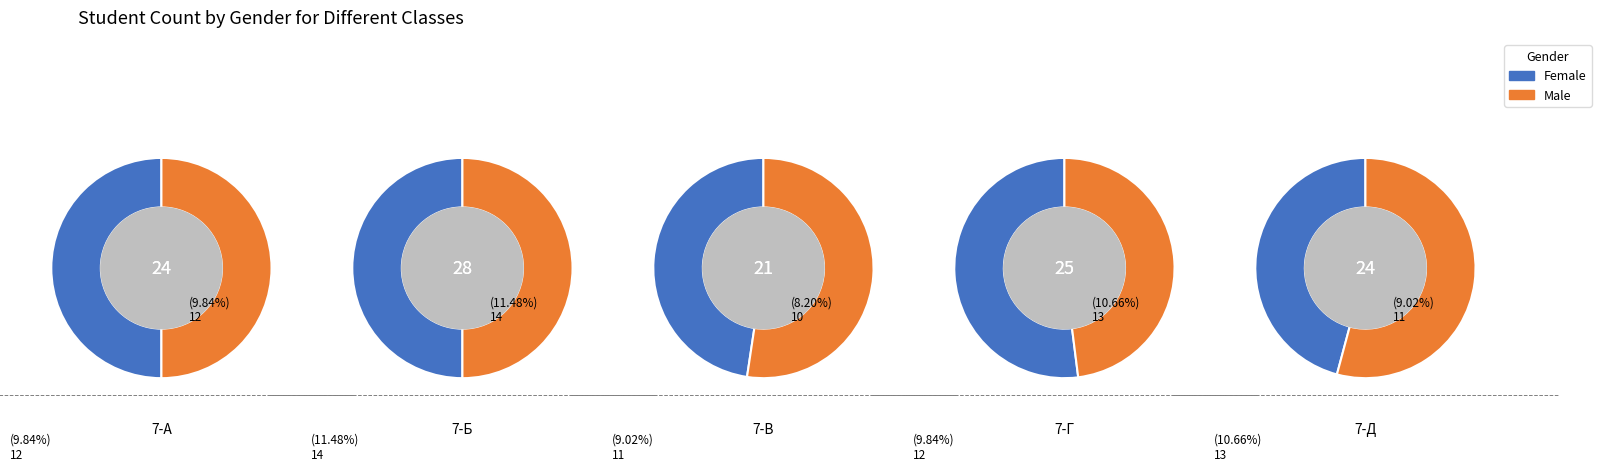

Is the sum of 3 and 1 greater than half?

No